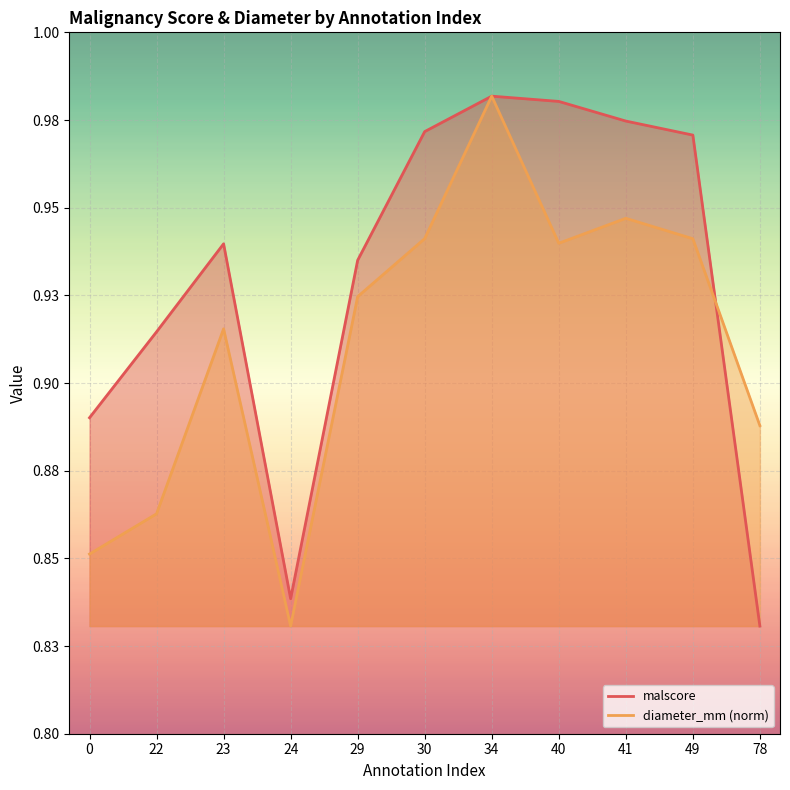

Where is the first local minimum for malscore?

24